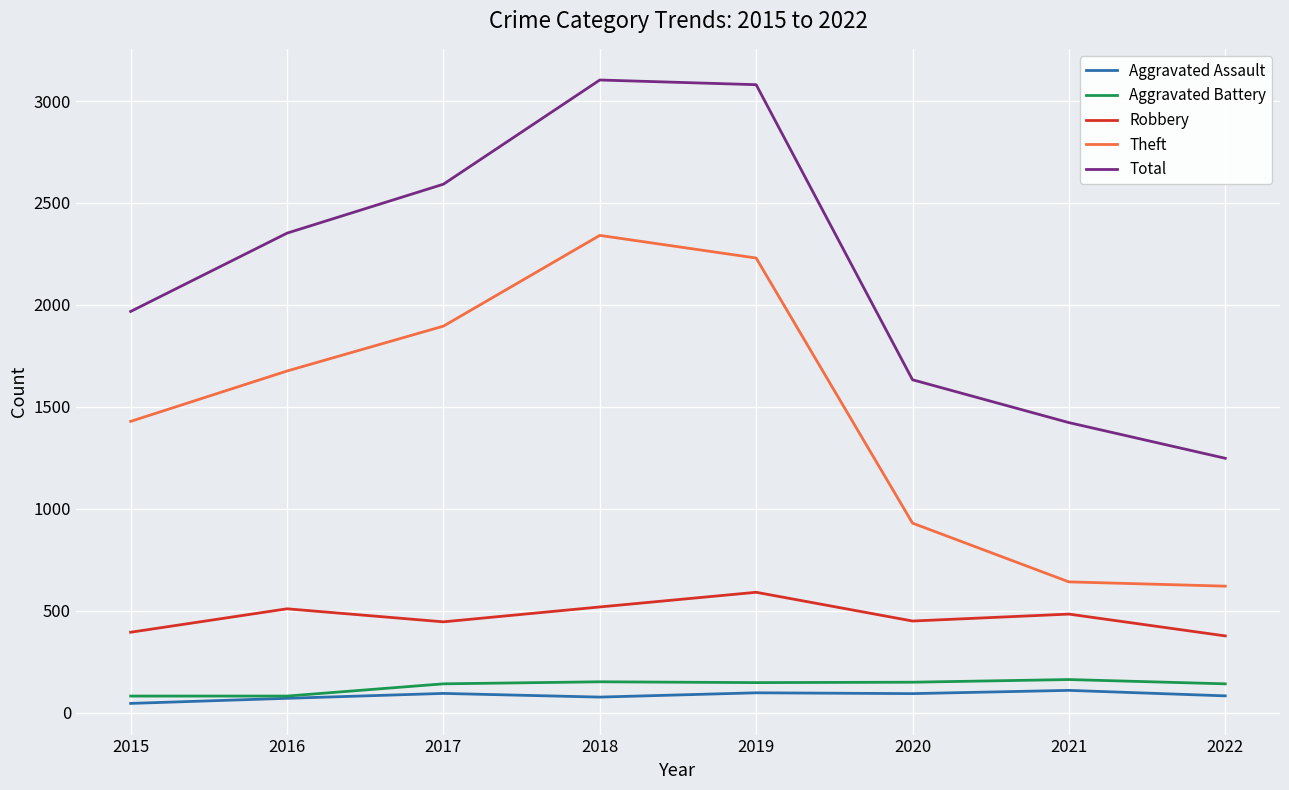

Which series has the largest total across all categories?

Total